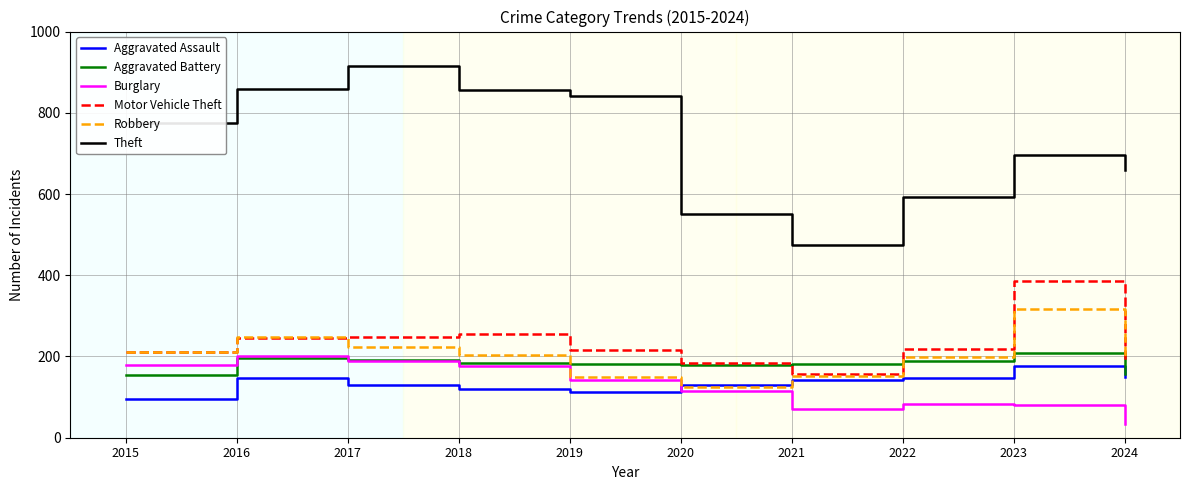

Does the chart display data point markers on the line(s)?

No